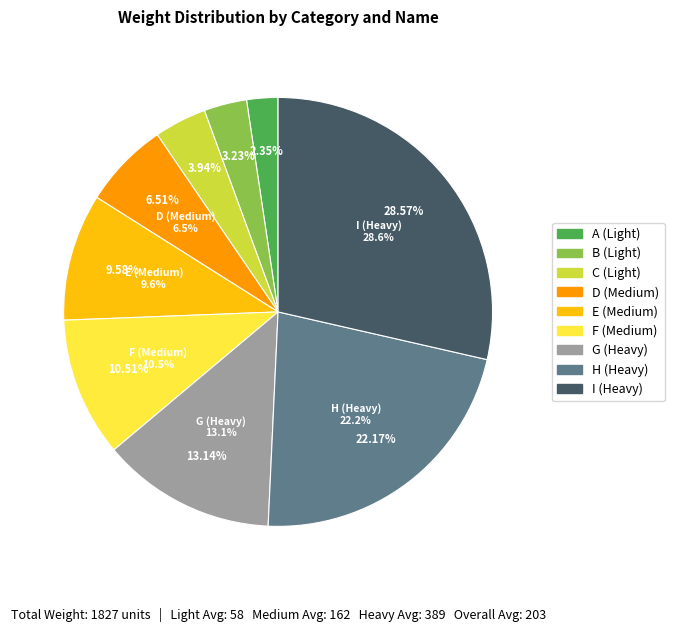

To the nearest percent, what is the combined percentage of B (Light) and I (Heavy)?

32%